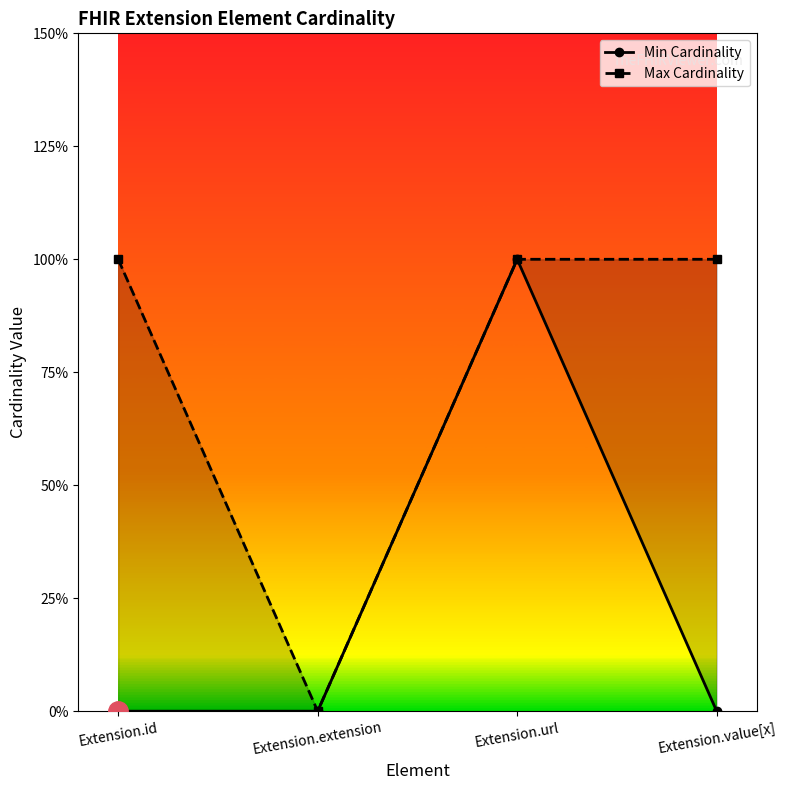

True or false: Max Cardinality has a value of 0 at Extension.url.

False